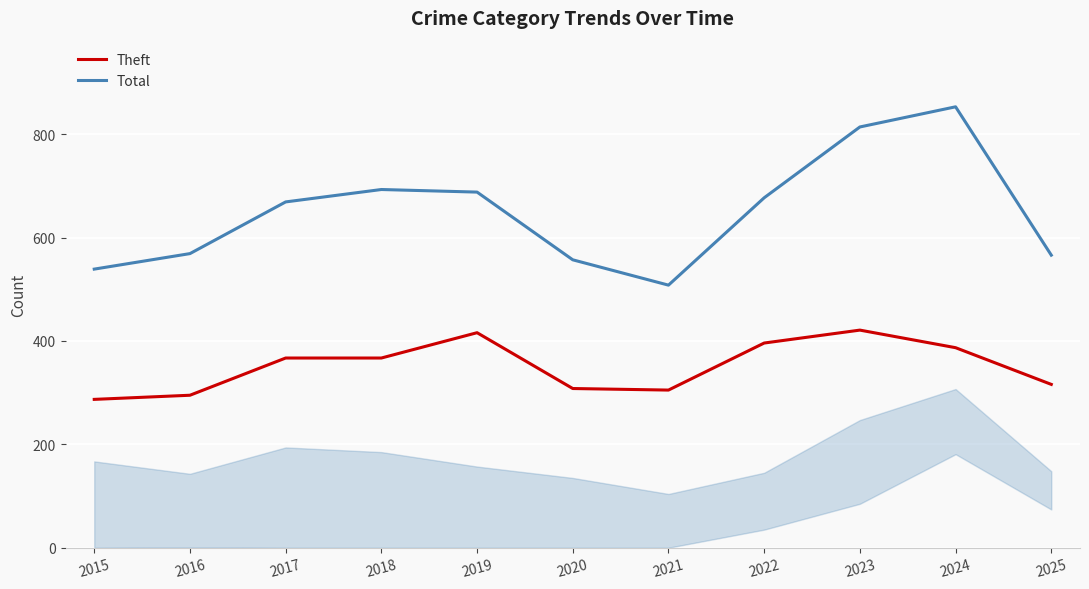

At 2025, list the series in order from largest to smallest.

Total, Theft